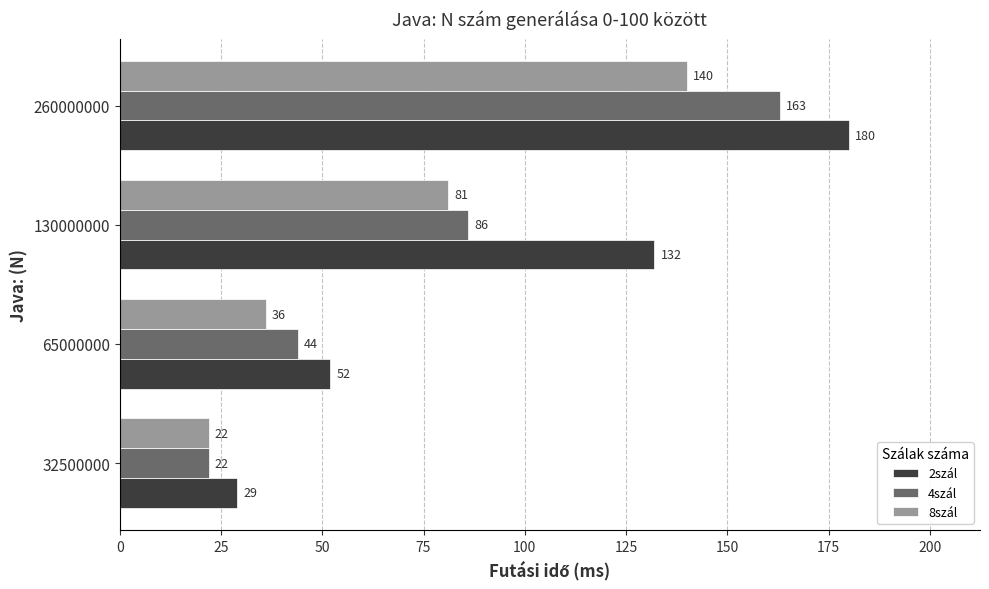

What is the difference between the second highest and minimum values in the 4szál series?

64